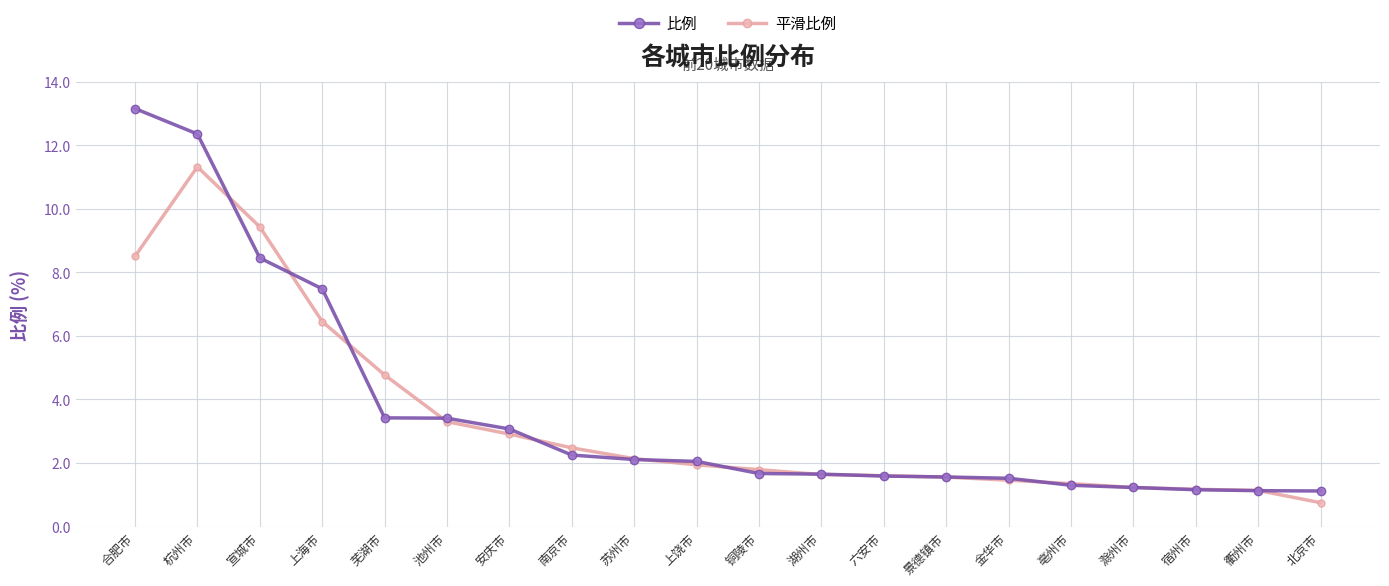

What is the average value of the 比例 series?

3.6